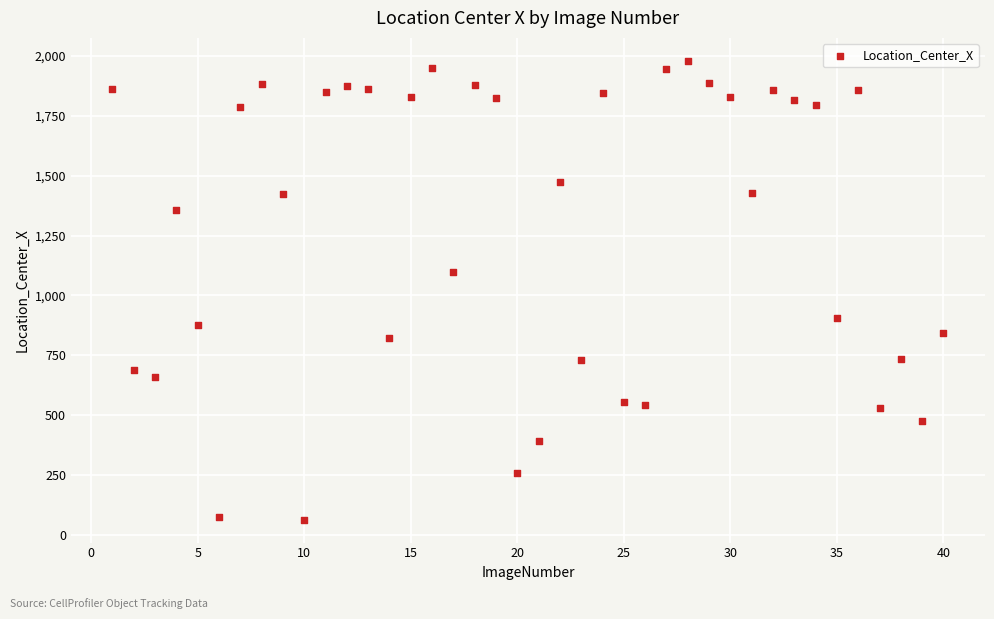

What Y value in the scatter plot is closest to 1021?

1097.5